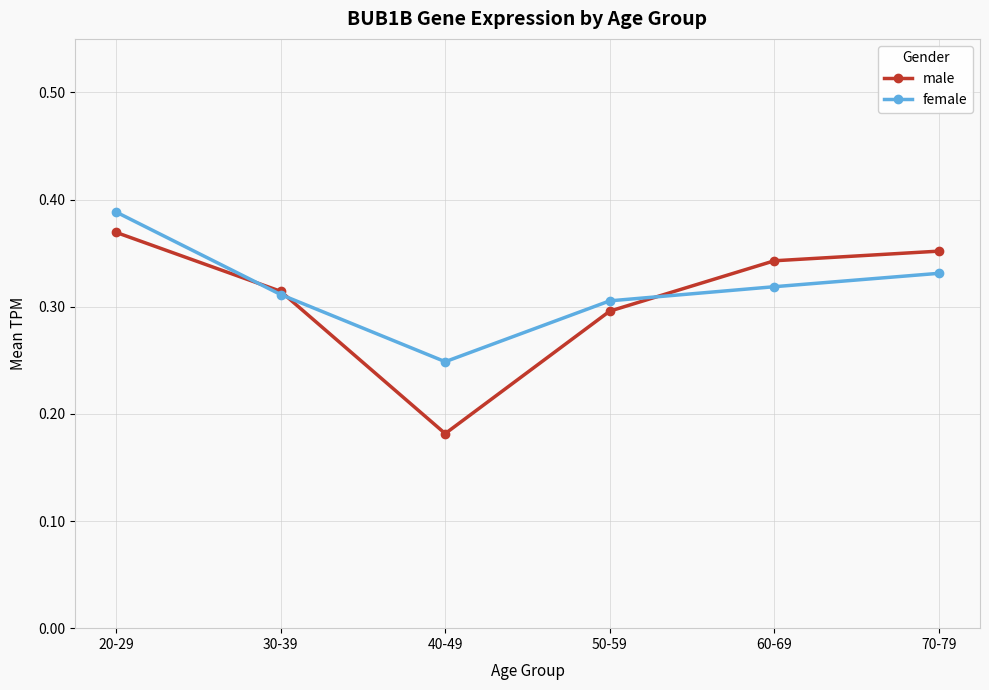

How many male values are between 0 and 1?

6